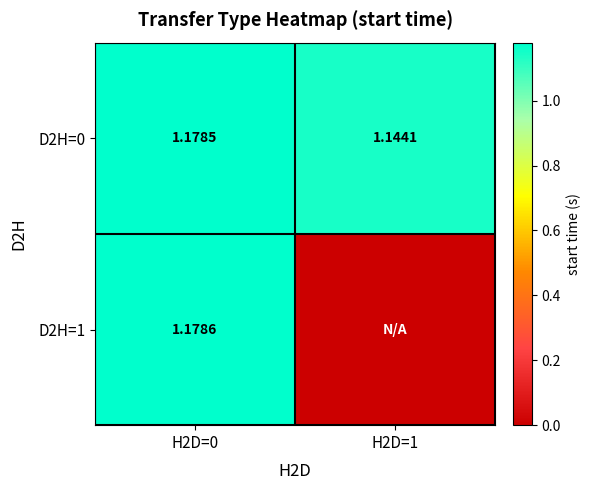

Rank the series by their maximum value, from lowest to highest.

D2H=0, D2H=1